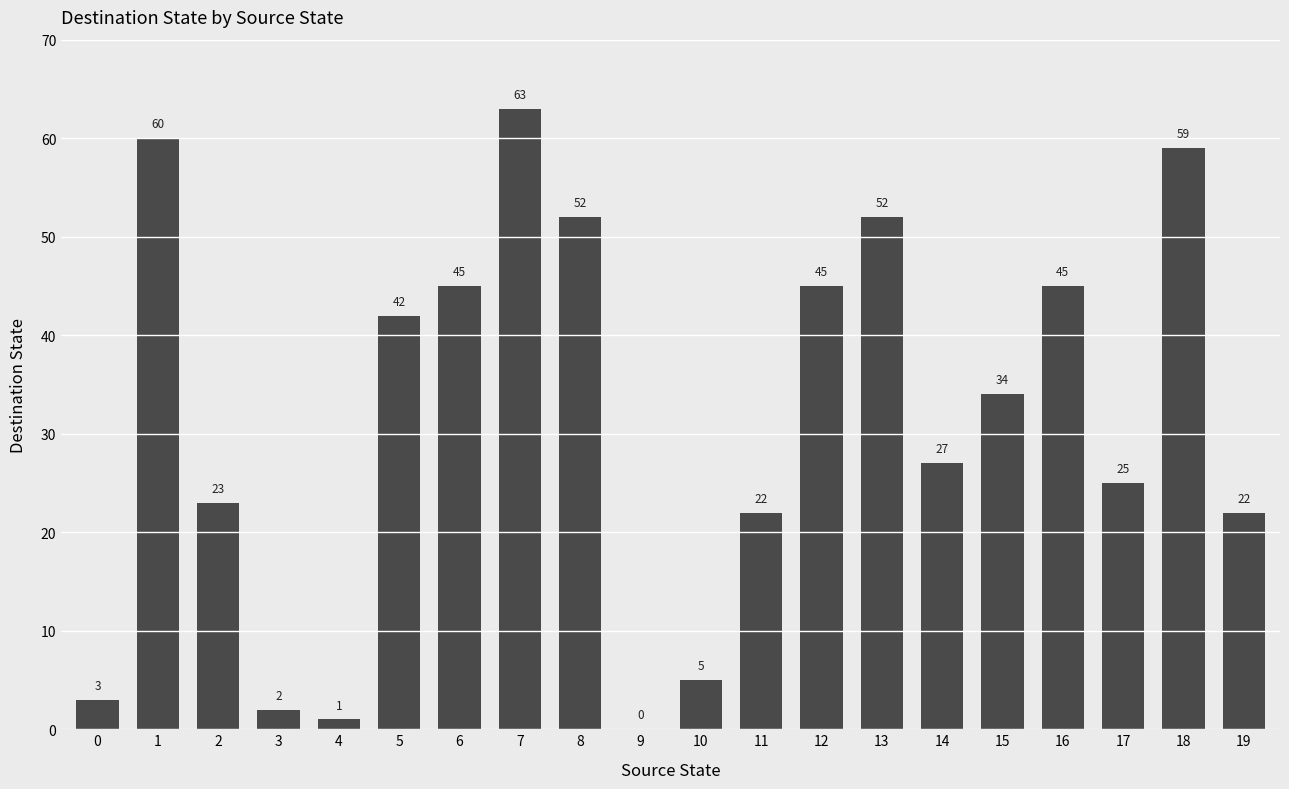

What is the sum of the values at 18 and 5?

101